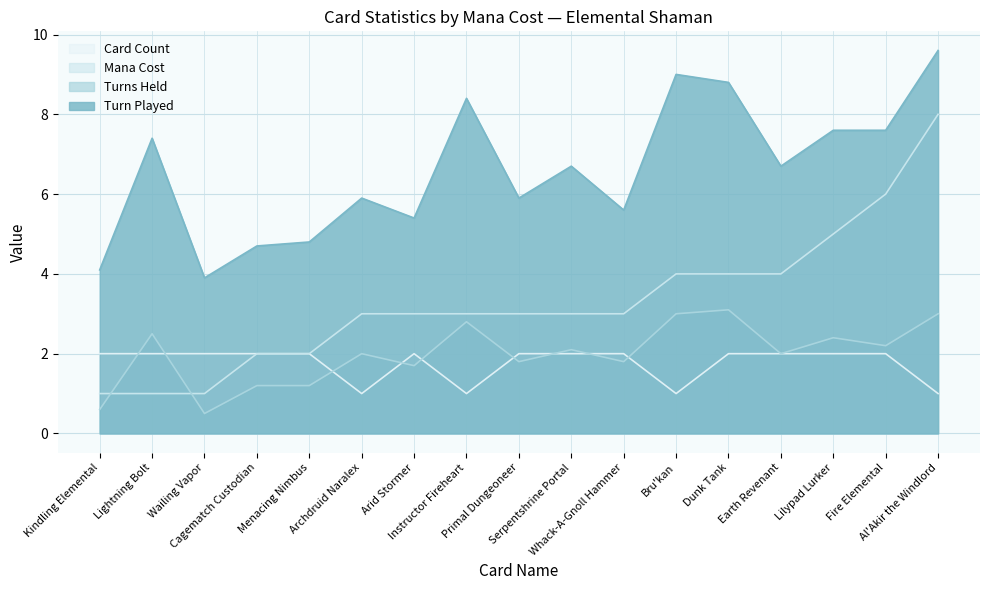

Where is the first local maximum for Turn Played?

Lightning Bolt